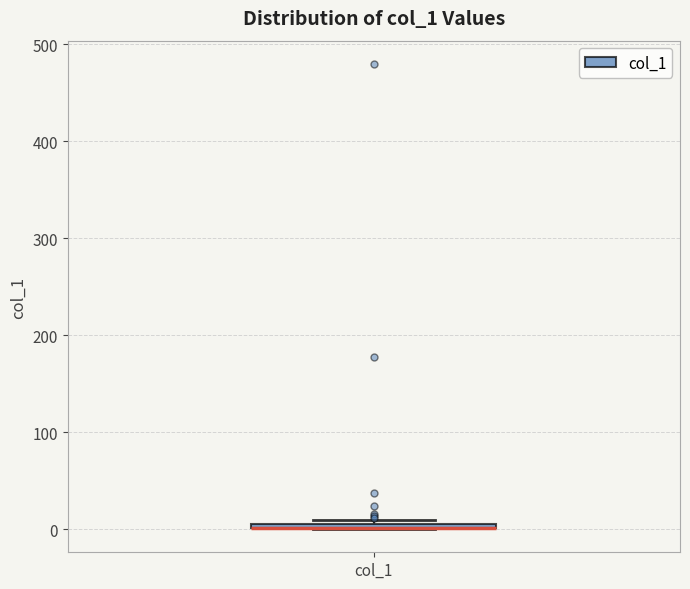

Where is the lower edge of the box for col_1 on the y-axis? The values are not printed on the chart, so give them approximately, as read against the axis.

0